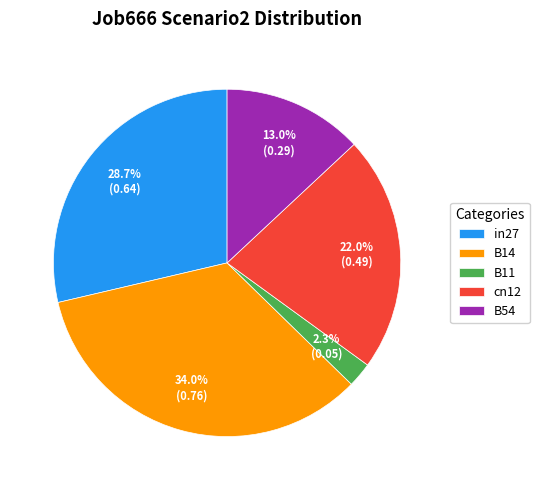

Does B14 account for over 50% of the chart?

No